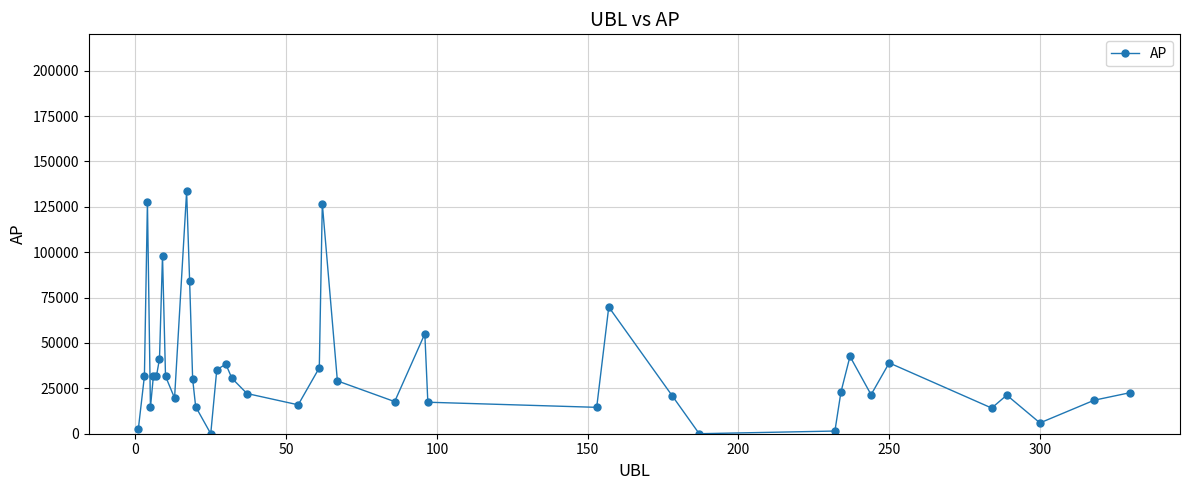

What is the difference between the maximum and second lowest values?

133455